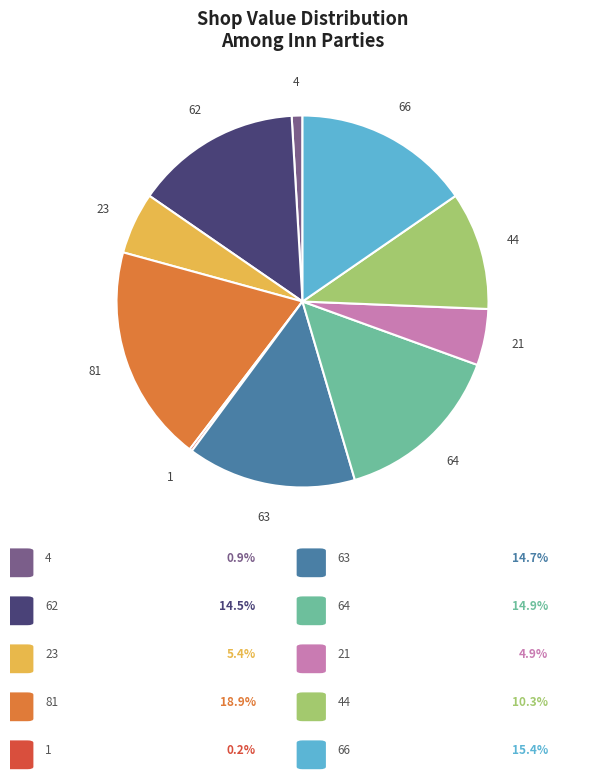

Is there a majority slice in this chart?

No